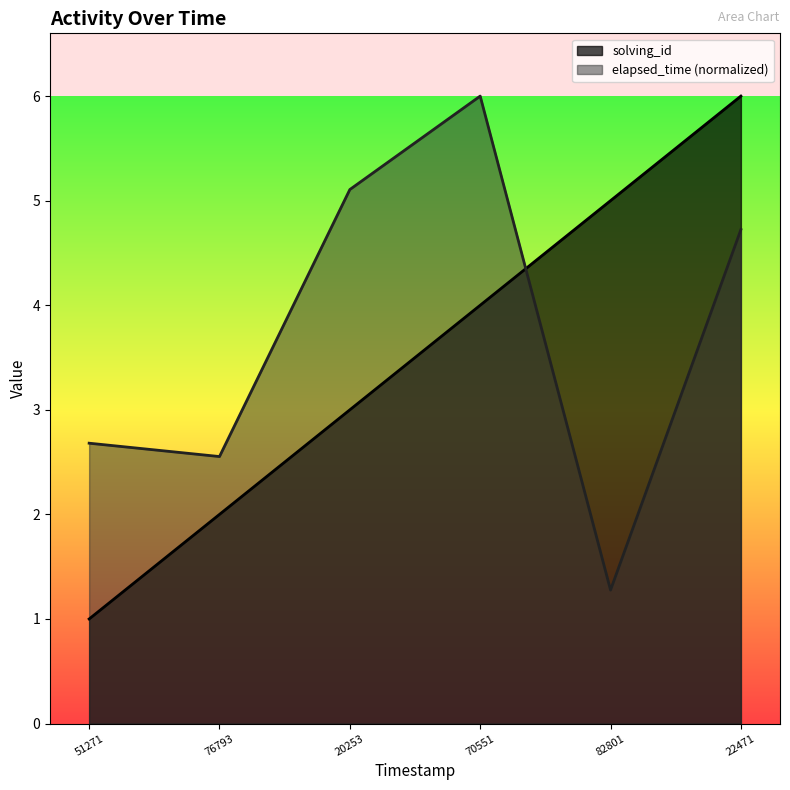

Reading left to right, transcribe all the data shown in this chart.

solving_id: 1.0	2.0	3.0	4.0	5.0	6.0
elapsed_time: 2.7	2.6	5.1	6.0	1.3	4.7